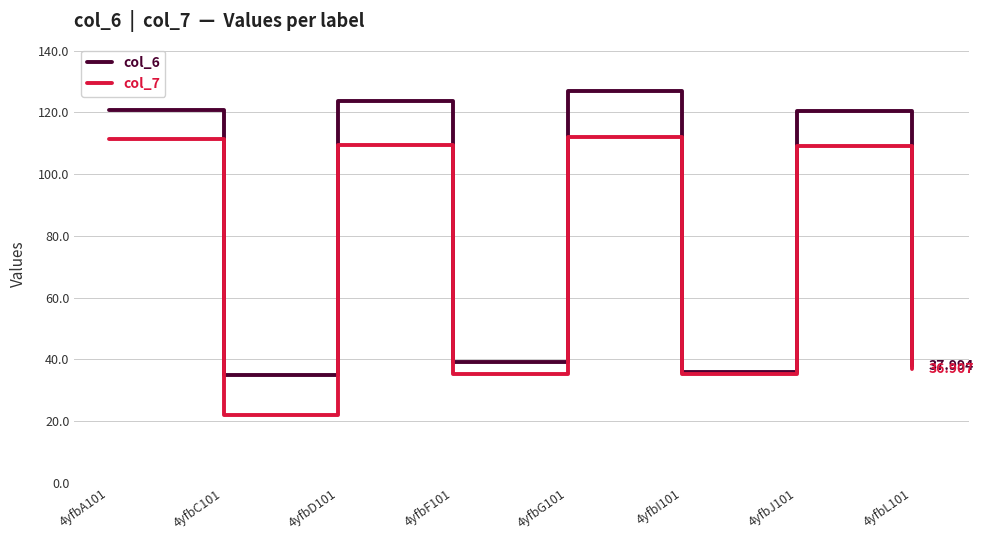

Which series has the largest range (max minus min)?

col_6